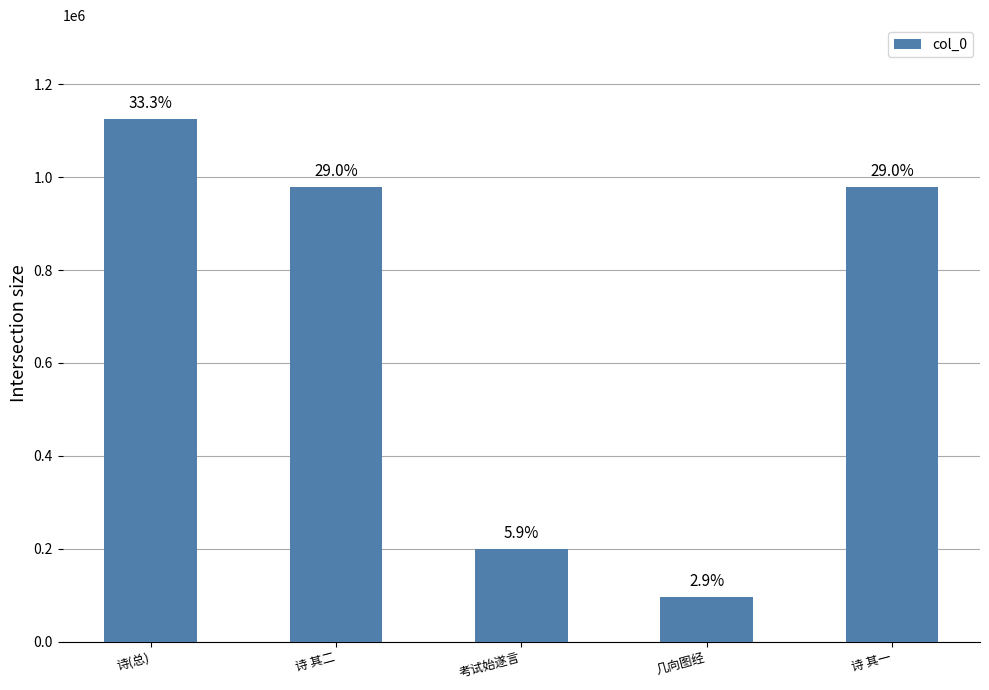

Are the bars horizontal?

No